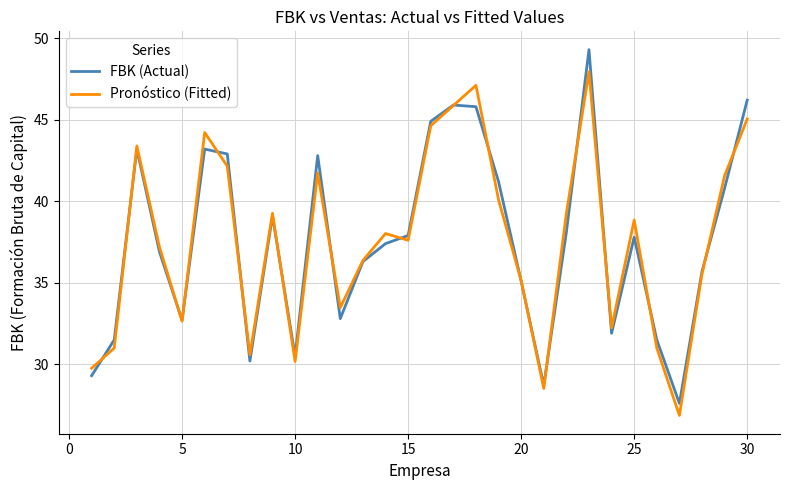

What is the highest value of the FBK (Actual) series?

49.3